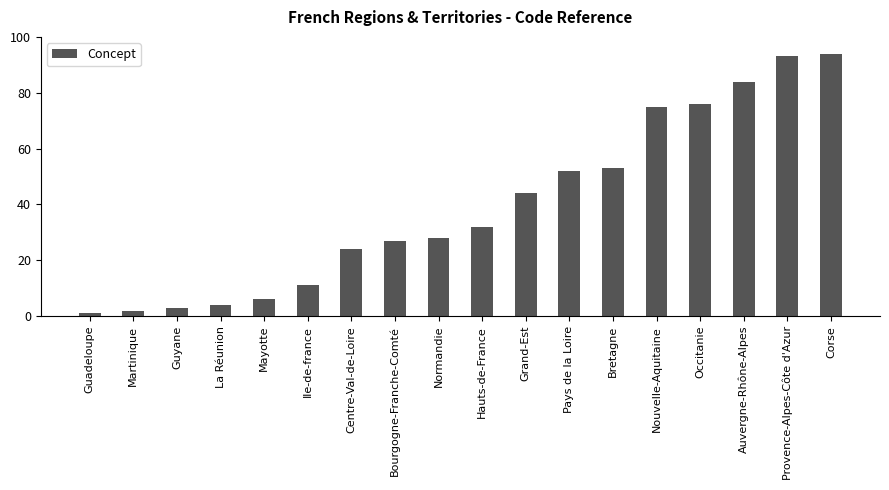

What is the smallest value displayed?

1